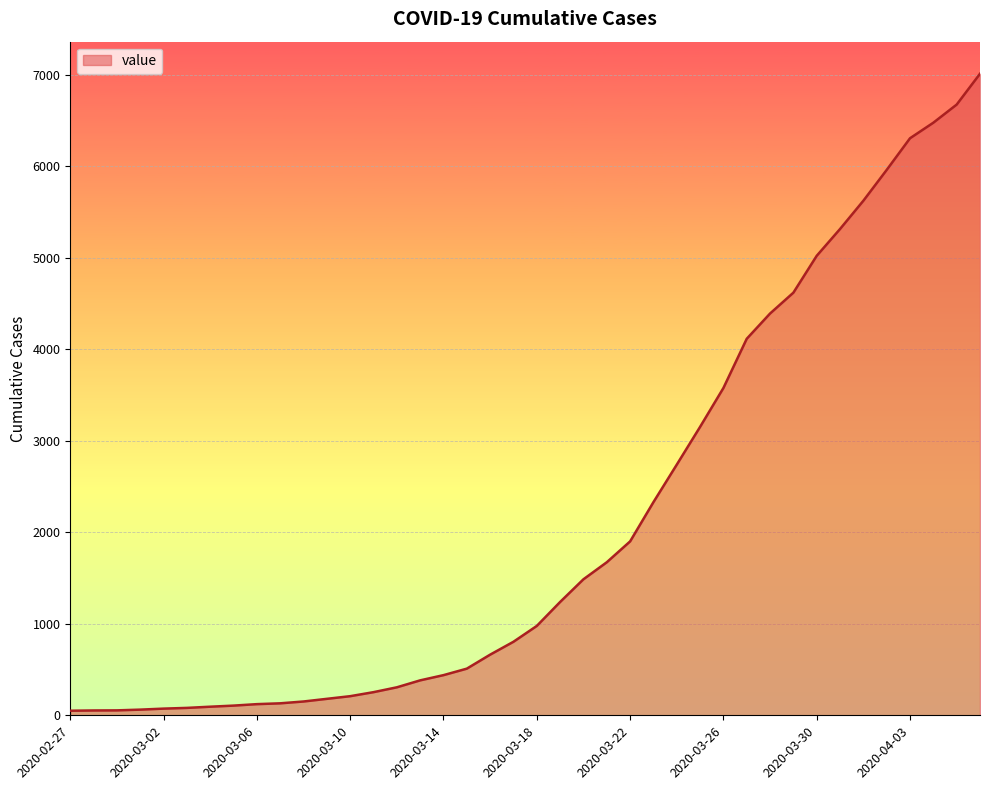

What is the greatest value displayed?

7013